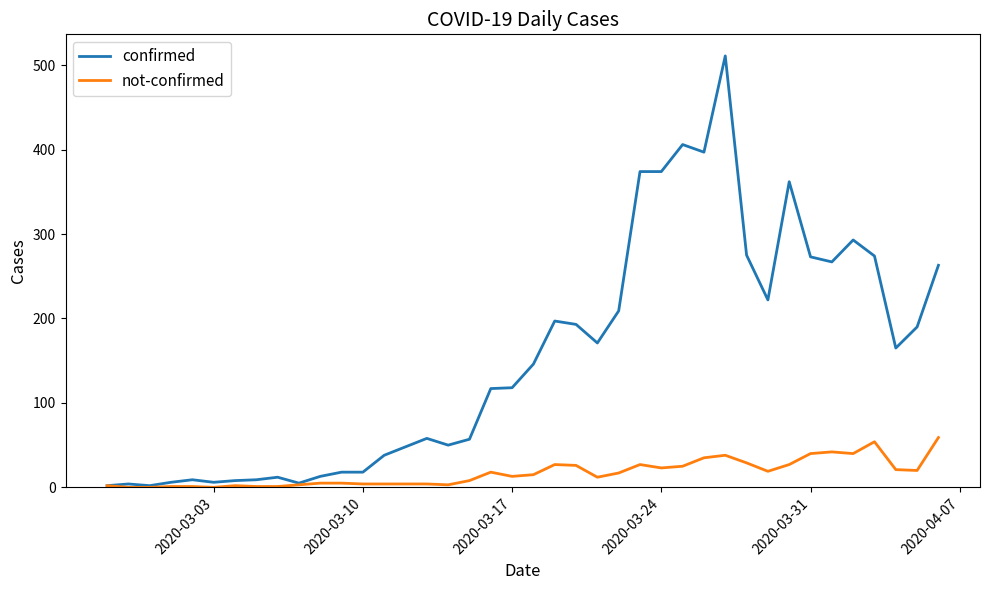

What is the maximum value shown in the chart?

511